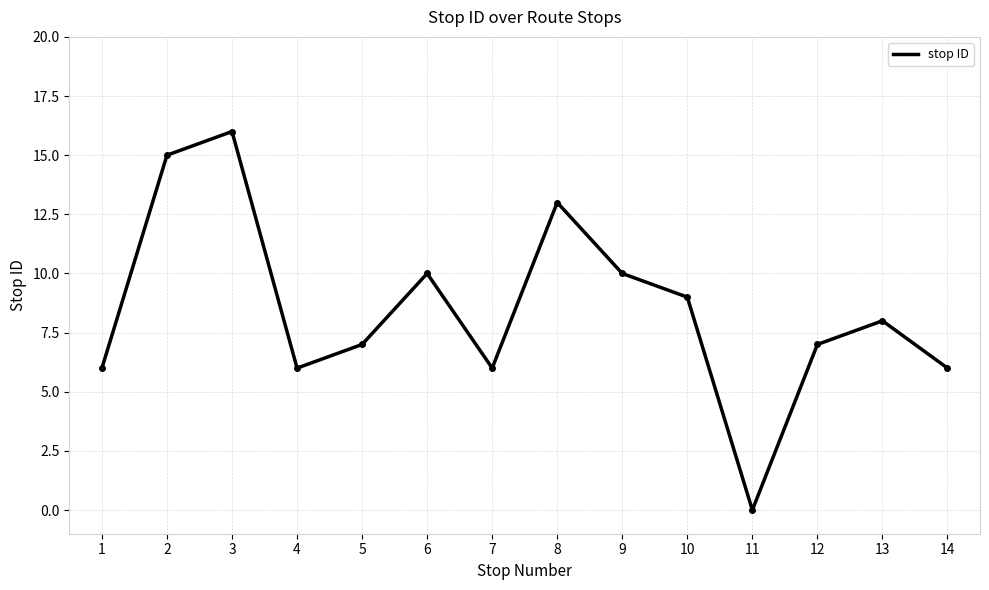

What is the approximate value at 5?

7